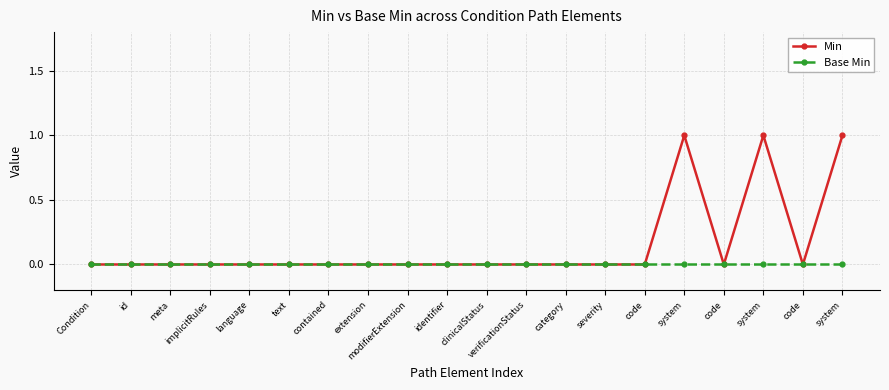

Reading right to left, extract all data points from this chart.

Min: system=1	code=0	system=1	code=0	system=1	code=0	severity=0	category=0	verificationStatus=0	clinicalStatus=0	identifier=0	modifierExtension=0	extension=0	contained=0	text=0	language=0	implicitRules=0	meta=0	id=0	Condition=0
Base Min: system=0	code=0	system=0	code=0	system=0	code=0	severity=0	category=0	verificationStatus=0	clinicalStatus=0	identifier=0	modifierExtension=0	extension=0	contained=0	text=0	language=0	implicitRules=0	meta=0	id=0	Condition=0